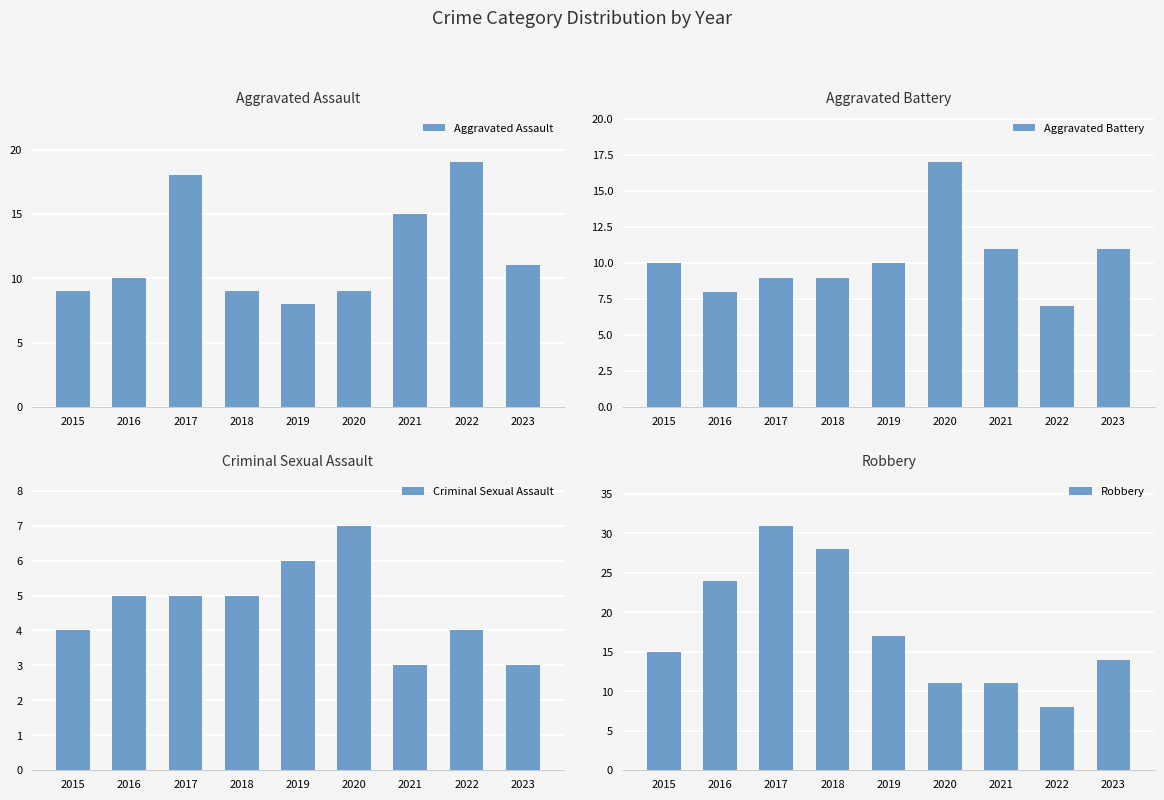

What is the difference between the Aggravated Battery values at 2019 and 2018?

1